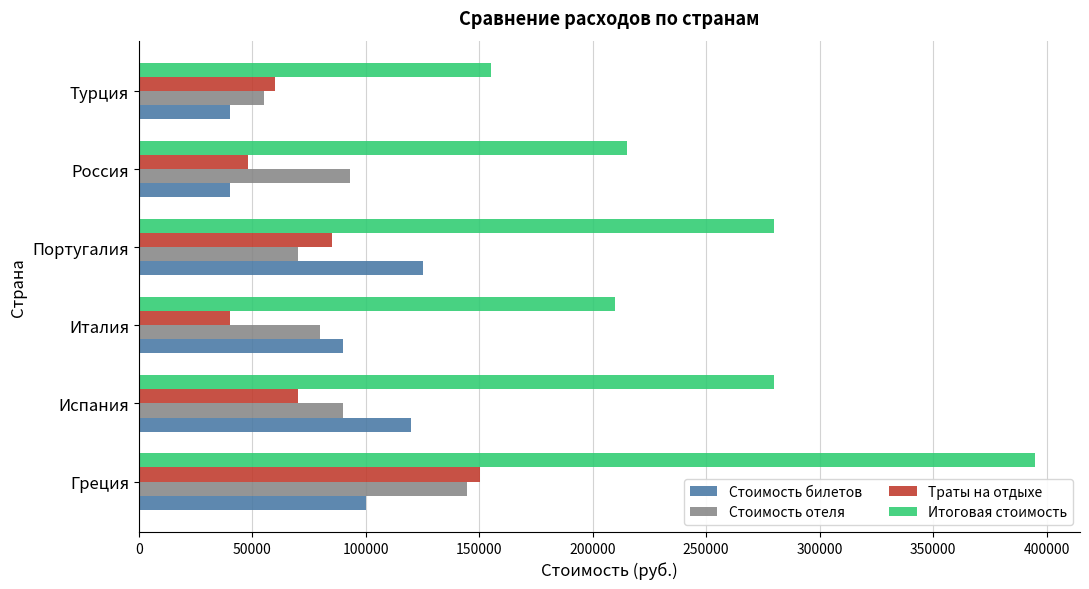

What is the difference between the maximum and minimum values in the Стоимость билетов series?

85000